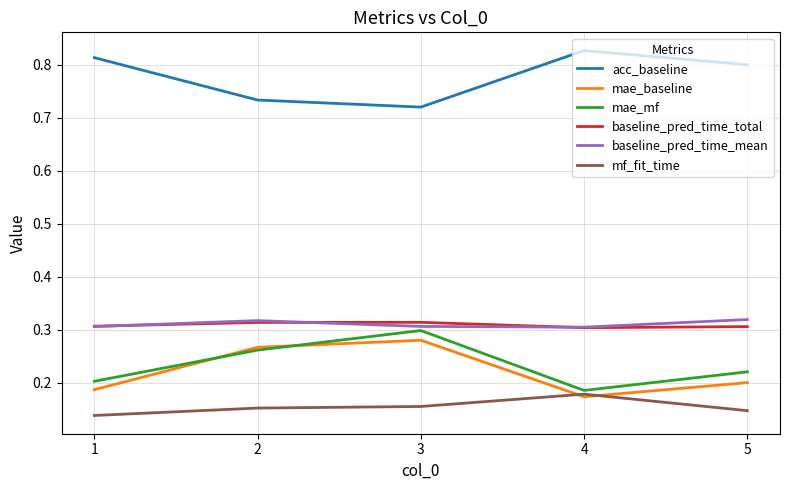

What is the total value across all series at 5?

2.0